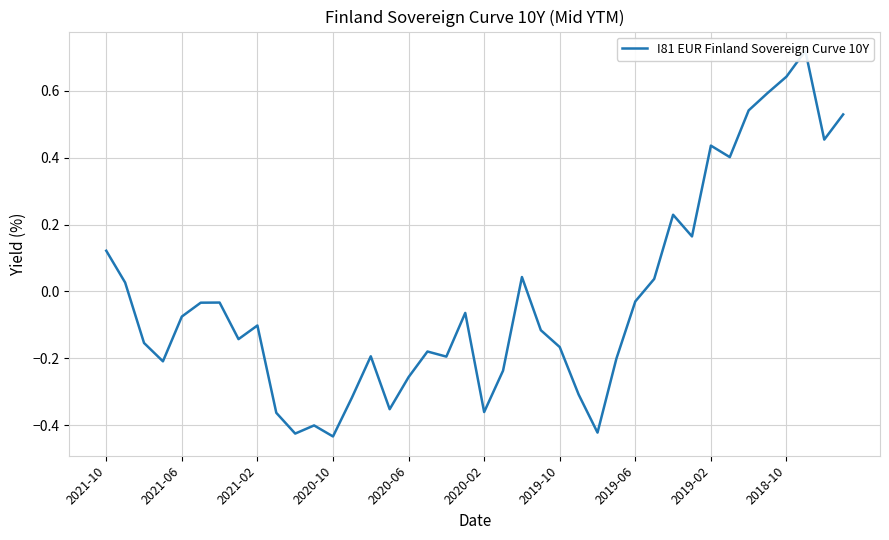

What is the change in value from 2020-10 to 28?

+0.2